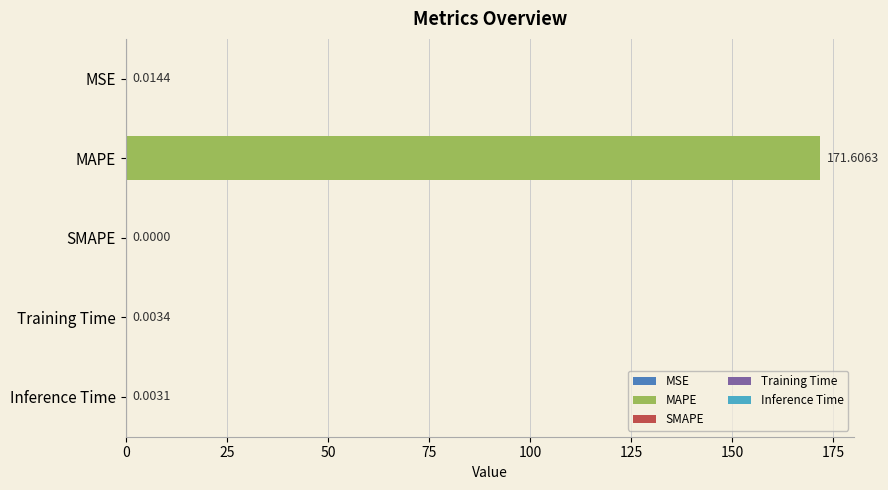

What is the change in value from MAPE to Training Time?

-171.6